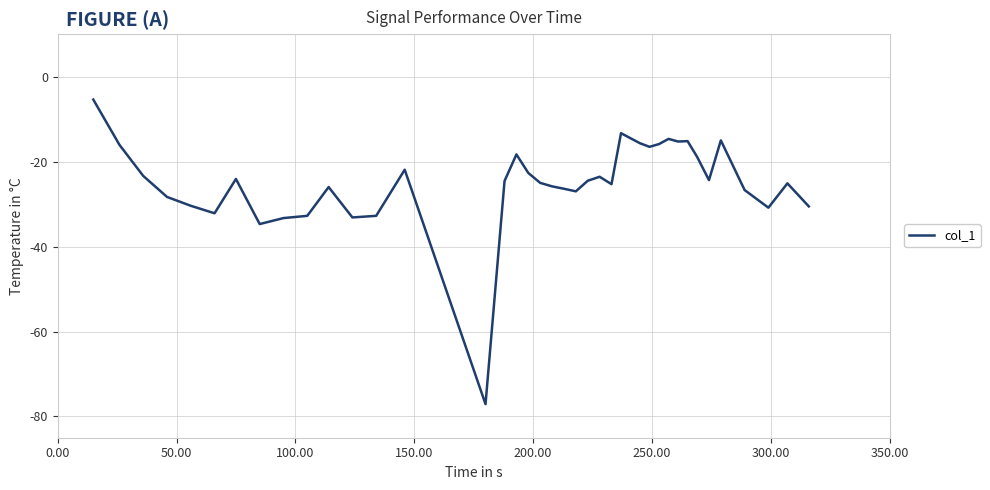

What is the greatest value displayed?

-5.4